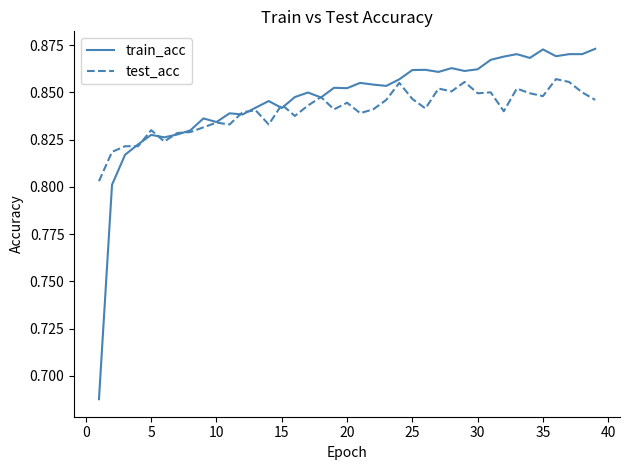

How many test_acc values are between 0 and 1?

39